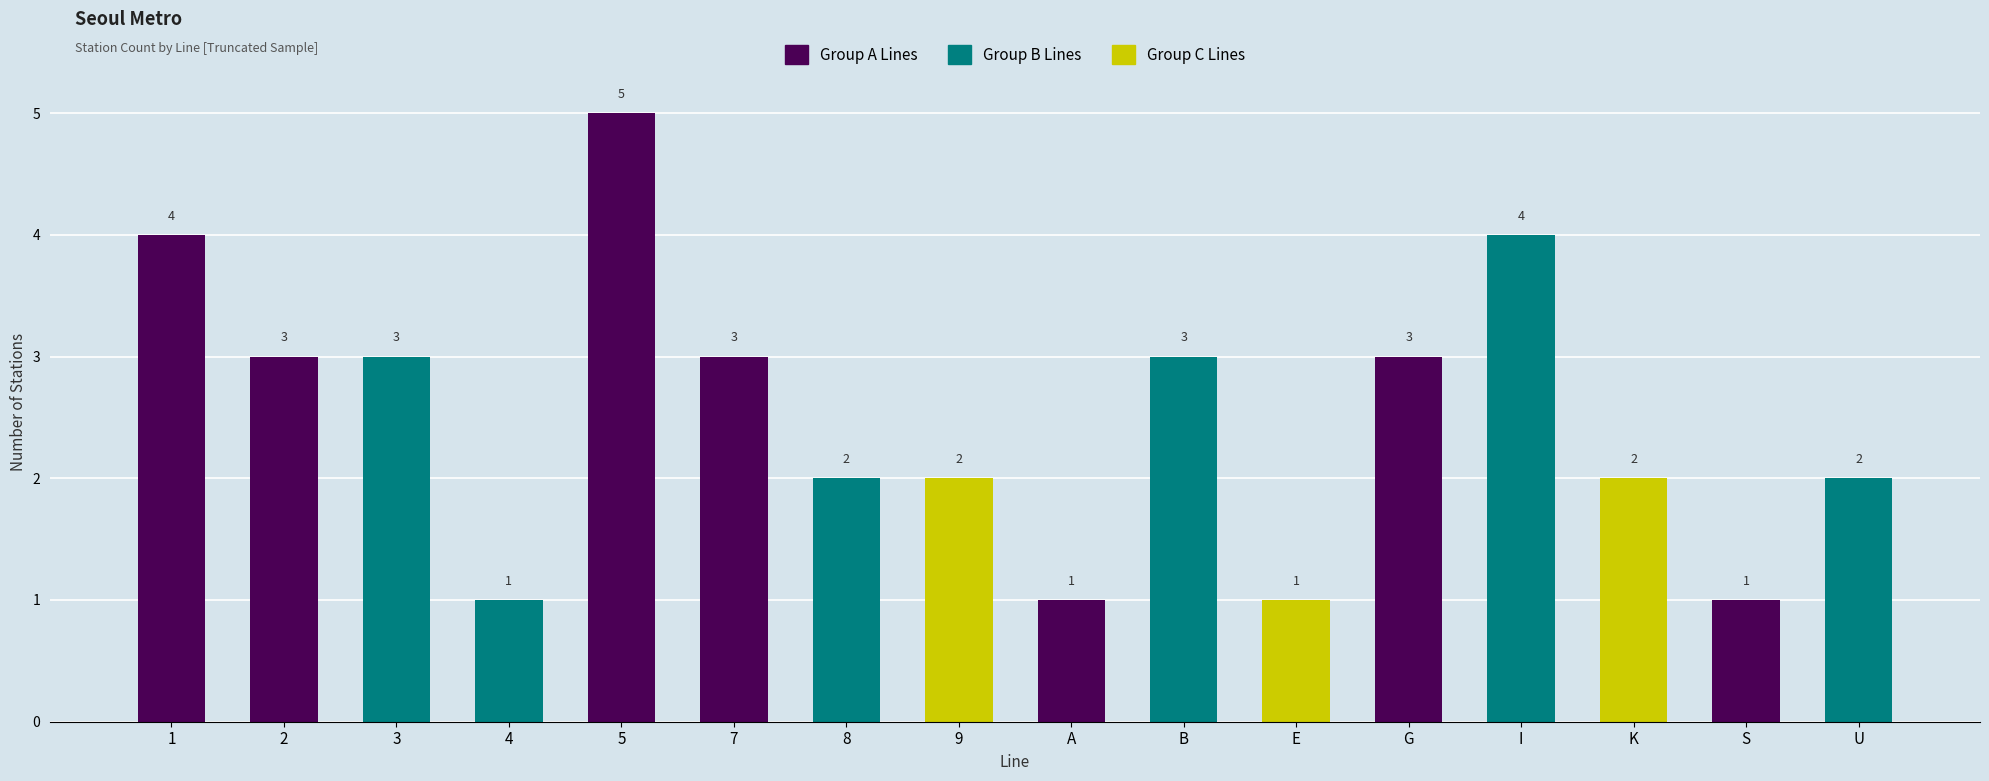

Does the chart contain any negative values?

No